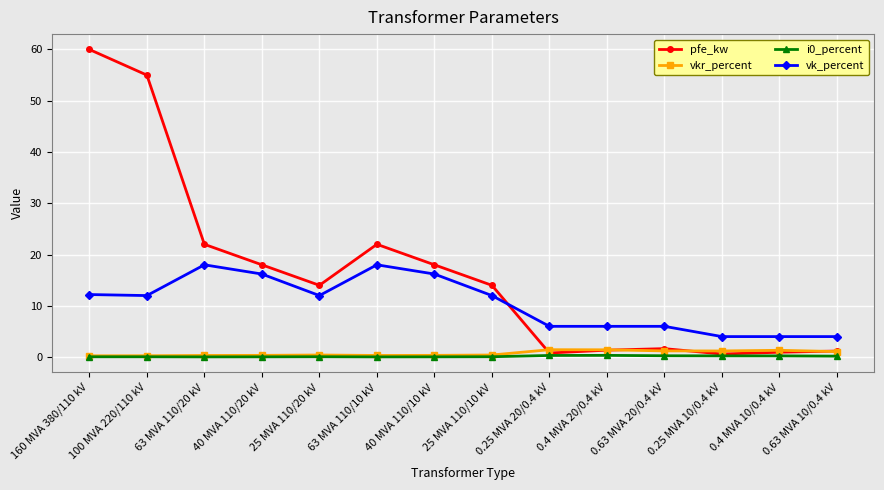

In pfe_kw, how many points are higher than both neighbors (excluding endpoints)?

2